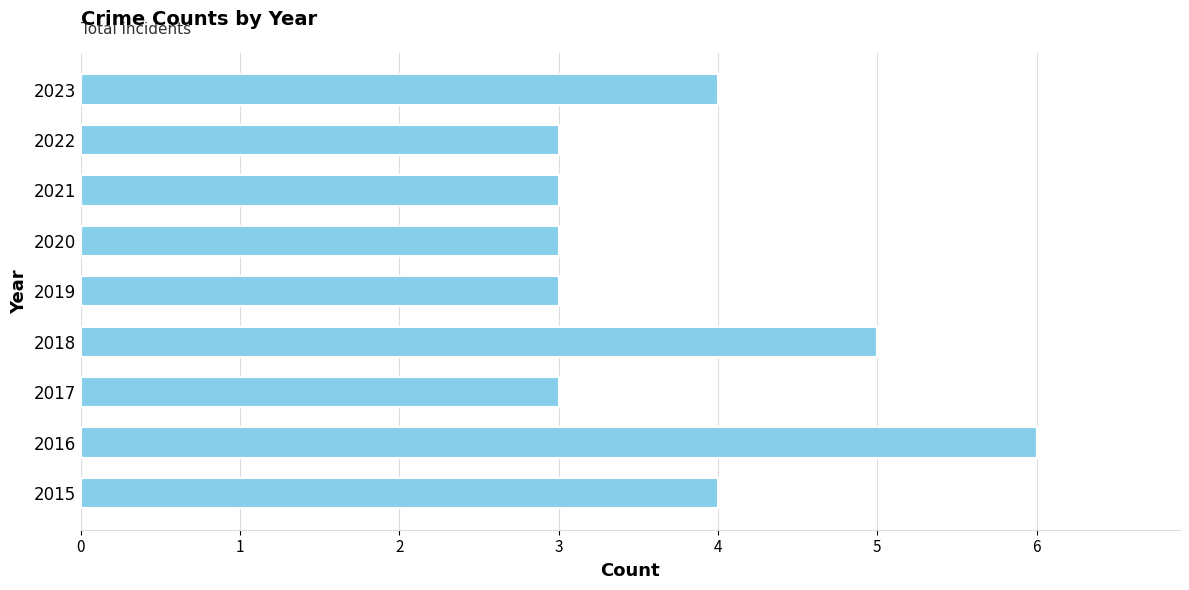

What is the greatest value displayed?

6